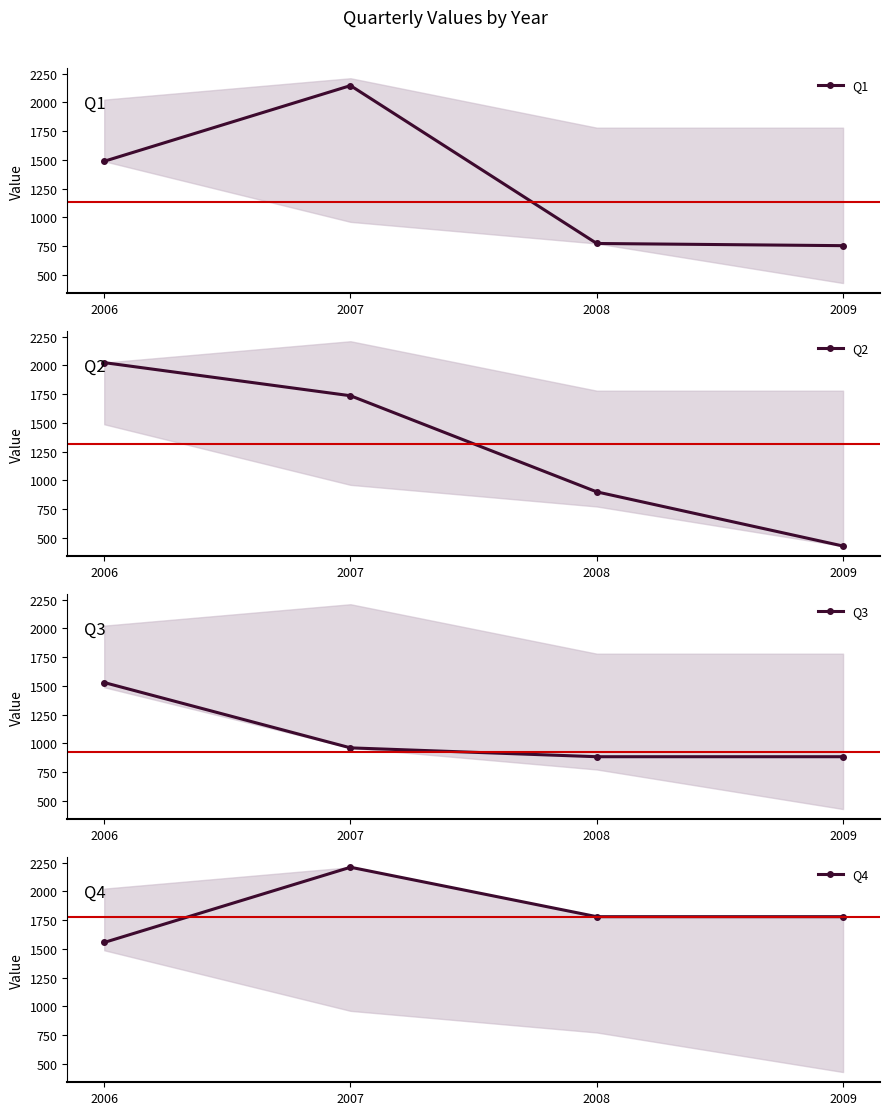

What is the sum of all Q3 values?

4254